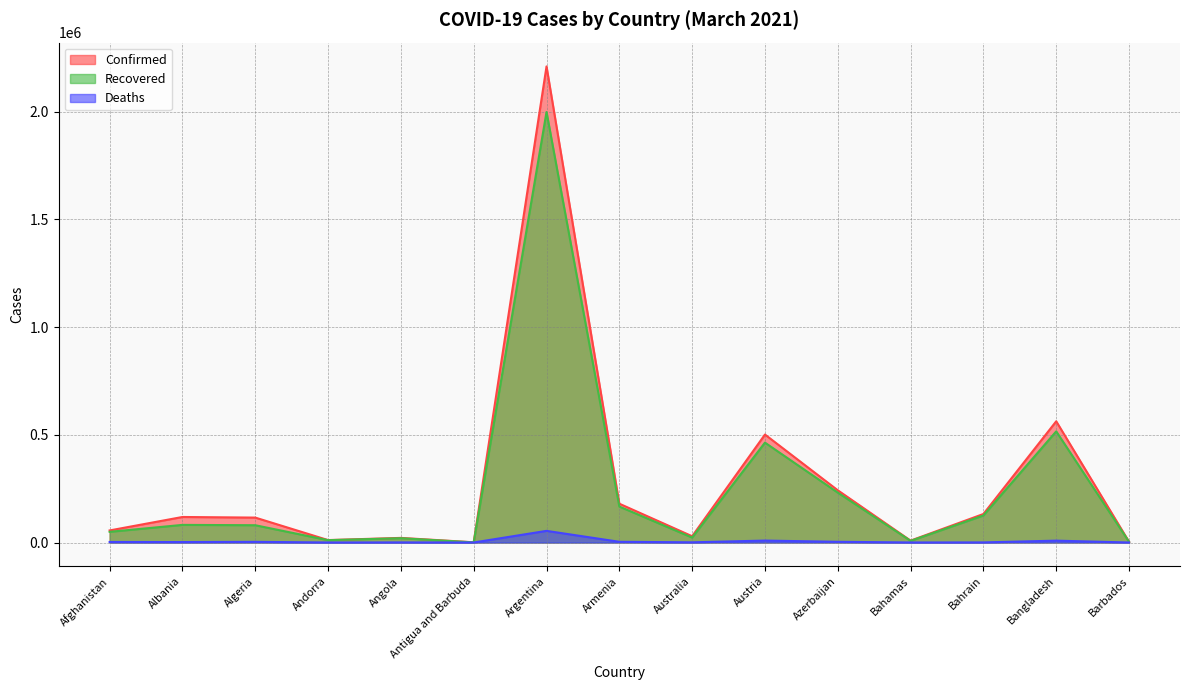

How many distinct data groups are displayed?

3